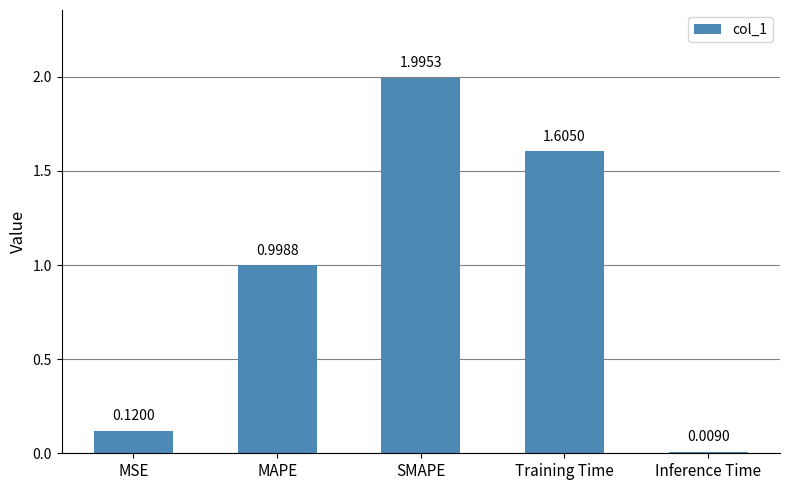

The value at SMAPE is 3.1. True or false?

False